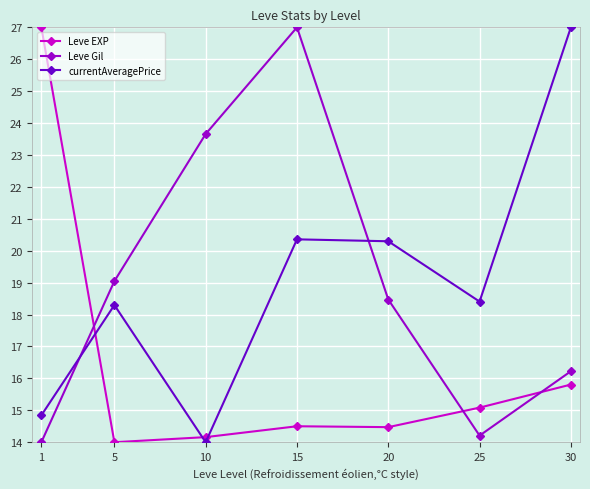

How many distinct data groups are displayed?

3